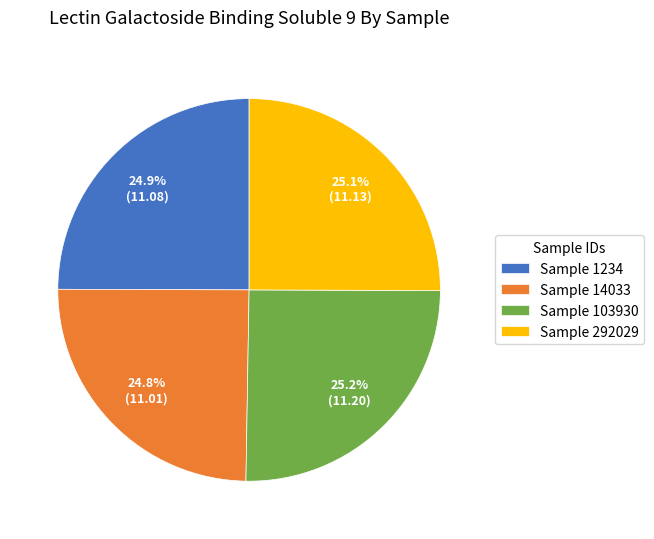

Approximately how many times larger is the value at Sample 1234 compared to Sample 14033?

1.0